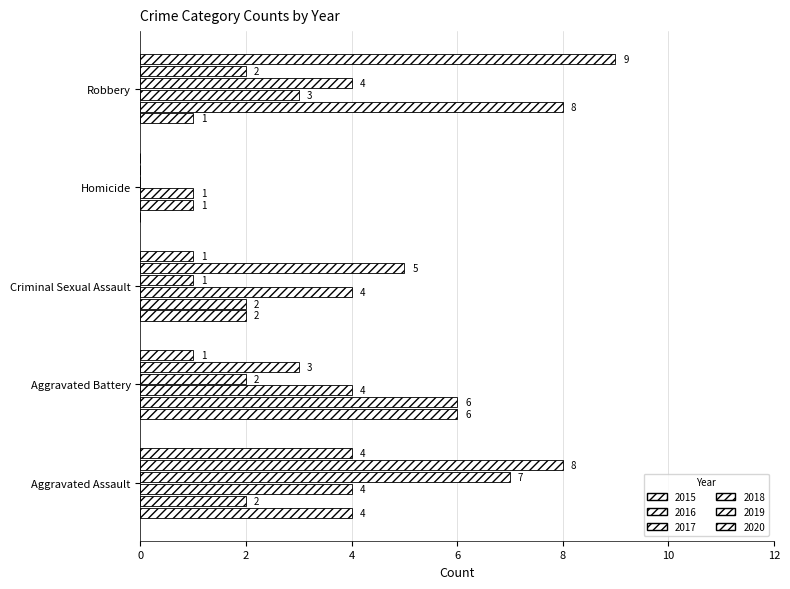

Where does the 2020 series first go above 1?

Aggravated Assault